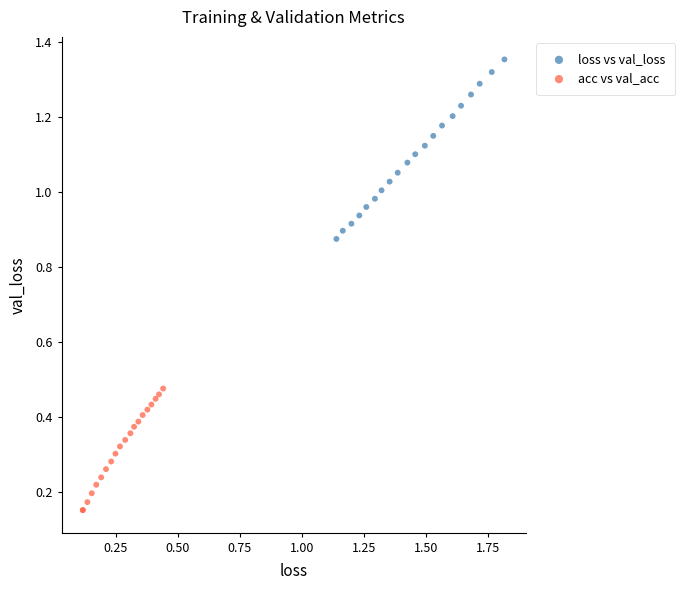

What are all the series names shown in the legend?

loss vs val_loss, acc vs val_acc